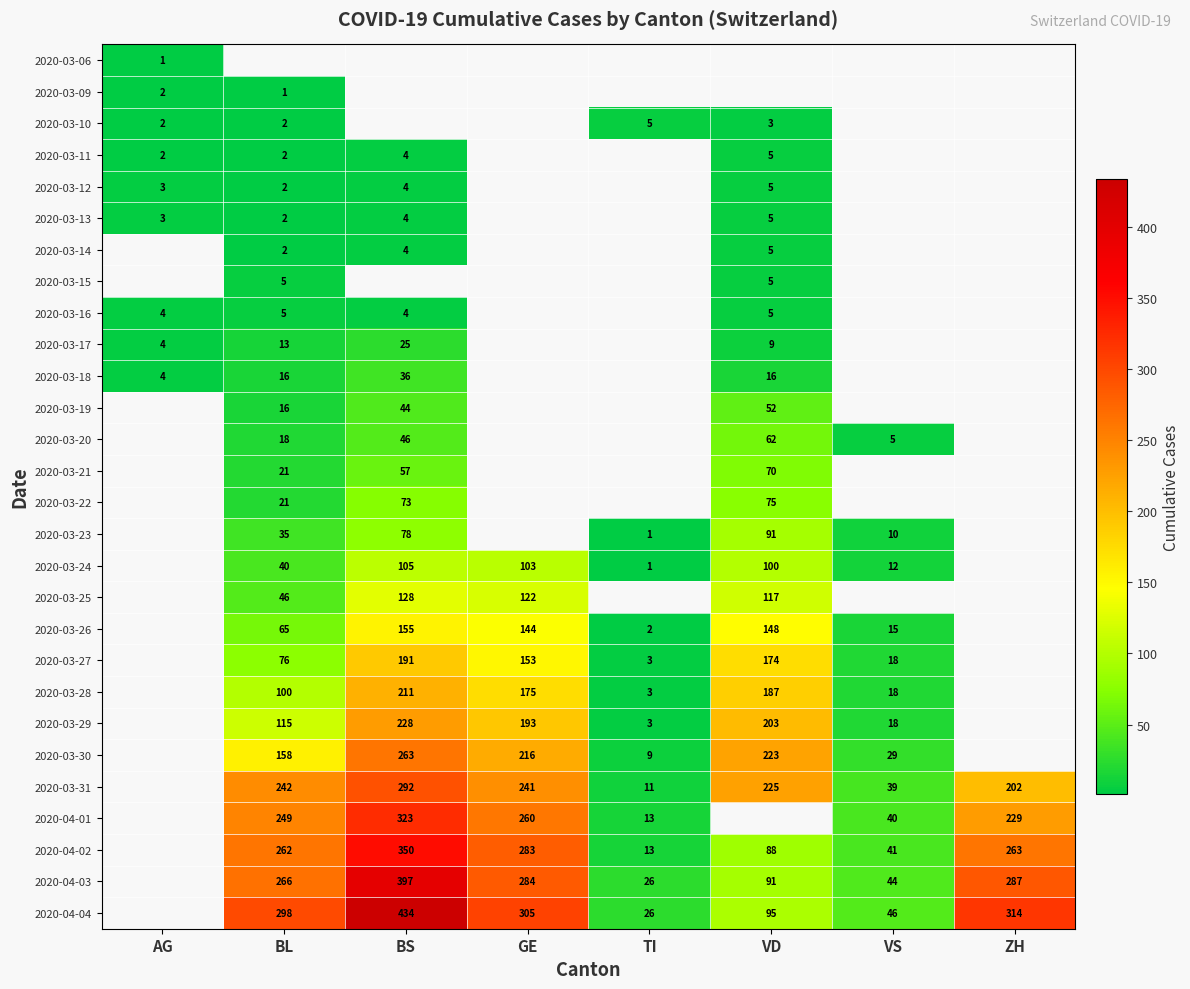

The 2020-03-13 series shows 3 at BL. True or false?

False